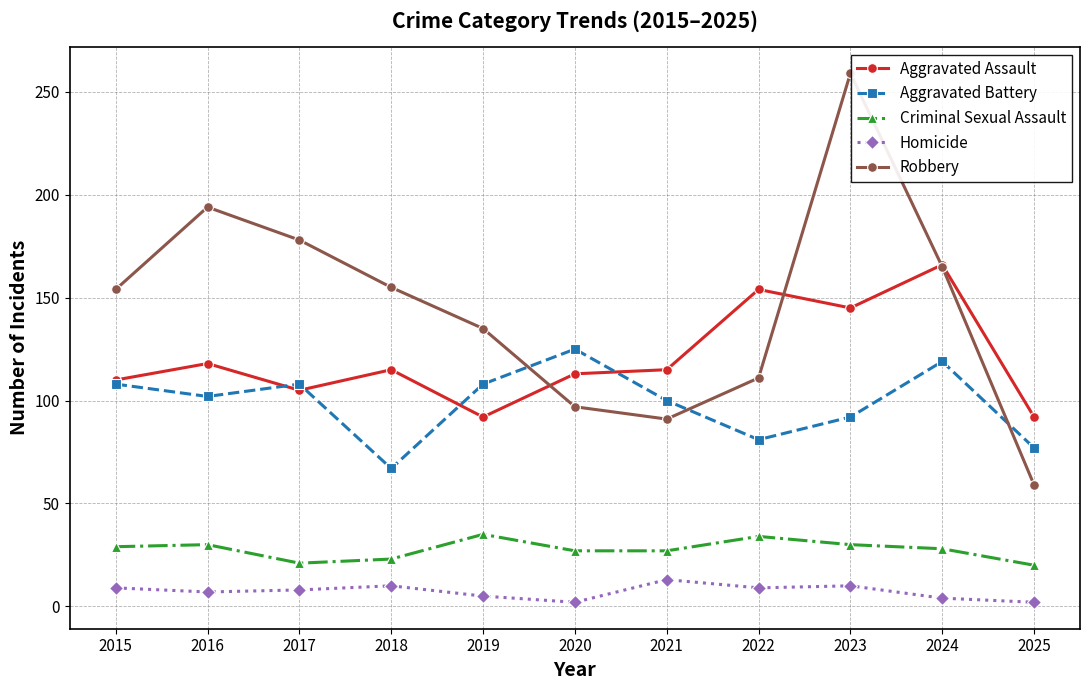

What is the spread (max minus min) of values at 2025?

90